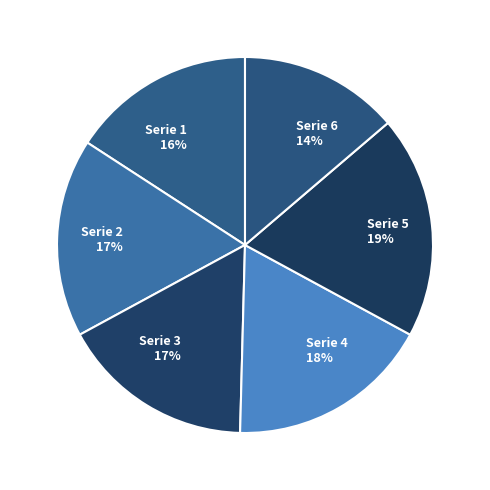

To the nearest percent, what is the average slice percentage?

17%